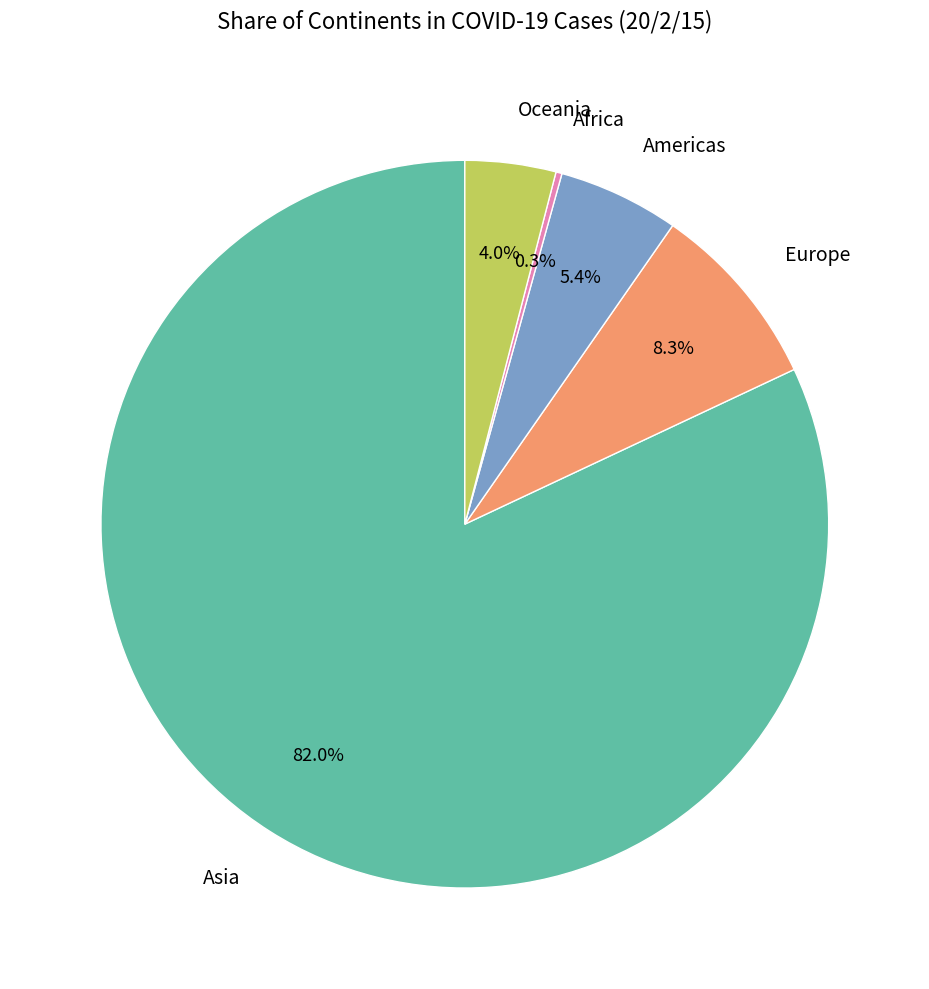

What is the ratio of the value at Oceania to the value at Americas?

0.7